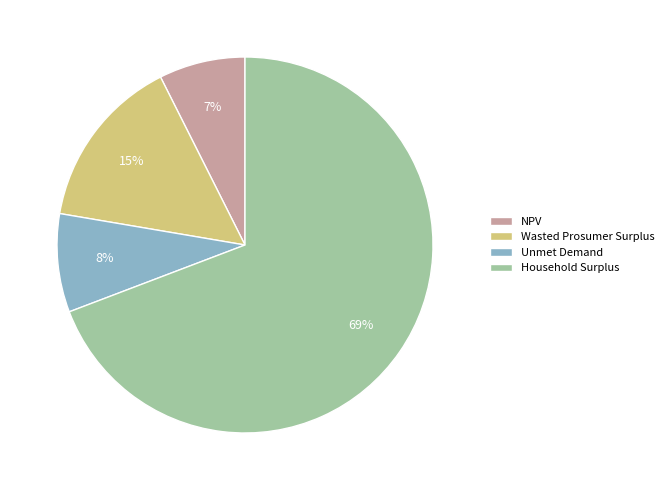

Does NPV account for over 50% of the chart?

No